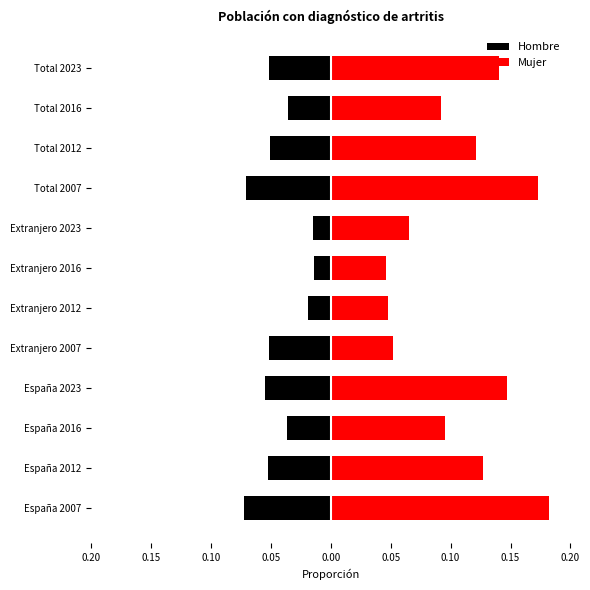

How many categories are shown in the chart?

12